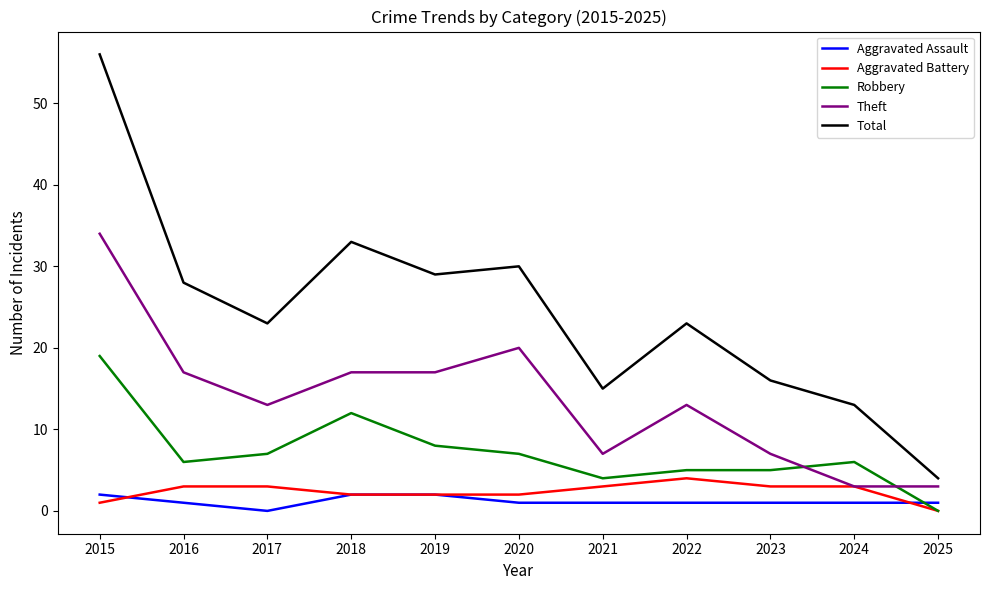

Reading left to right, extract all data points from this chart.

Aggravated Assault: 2015=2	2016=1	2017=0	2018=2	2019=2	2020=1	2021=1	2022=1	2023=1	2024=1	2025=1
Aggravated Battery: 2015=1	2016=3	2017=3	2018=2	2019=2	2020=2	2021=3	2022=4	2023=3	2024=3	2025=0
Robbery: 2015=19	2016=6	2017=7	2018=12	2019=8	2020=7	2021=4	2022=5	2023=5	2024=6	2025=0
Theft: 2015=34	2016=17	2017=13	2018=17	2019=17	2020=20	2021=7	2022=13	2023=7	2024=3	2025=3
Total: 2015=56	2016=28	2017=23	2018=33	2019=29	2020=30	2021=15	2022=23	2023=16	2024=13	2025=4